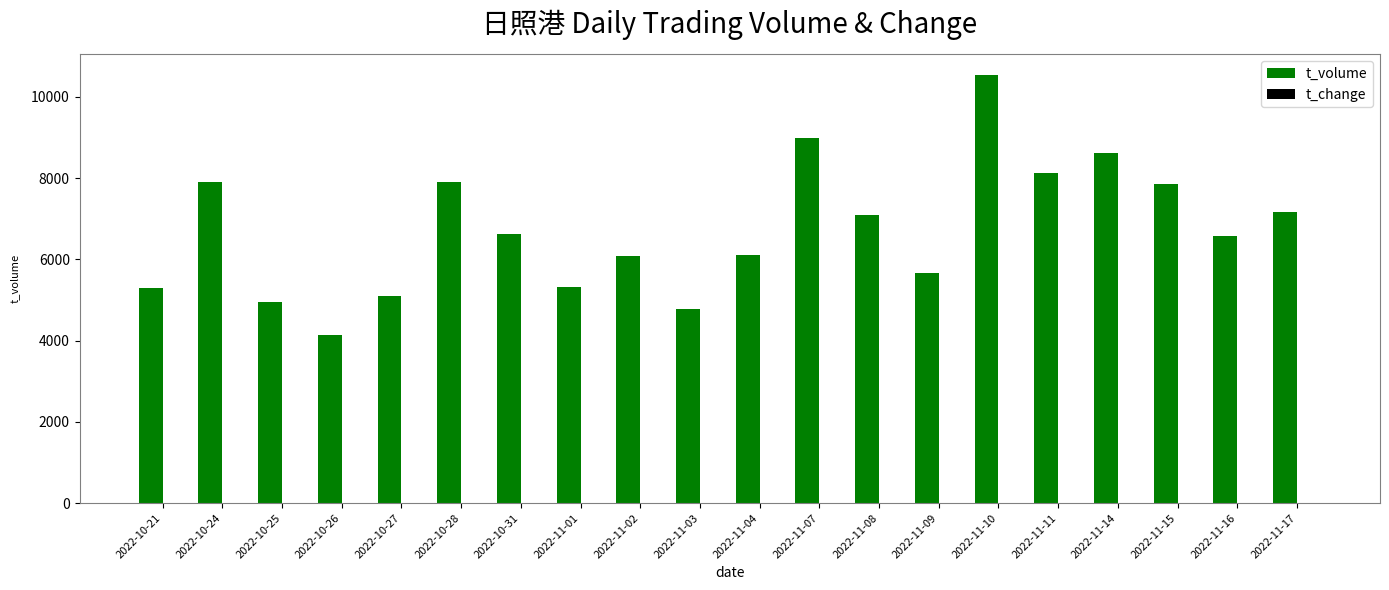

Which series has the widest spread of values?

t_volume